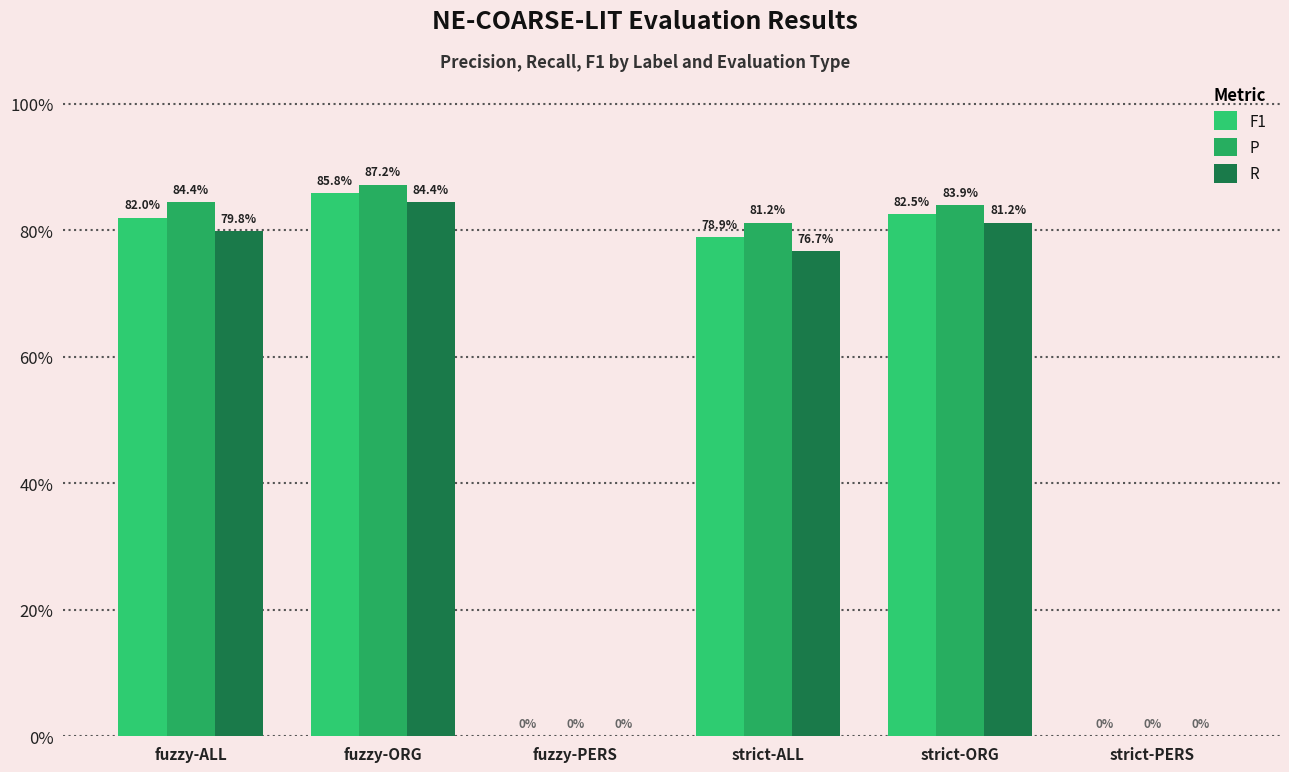

What is the sum of all F1 values?

3.3